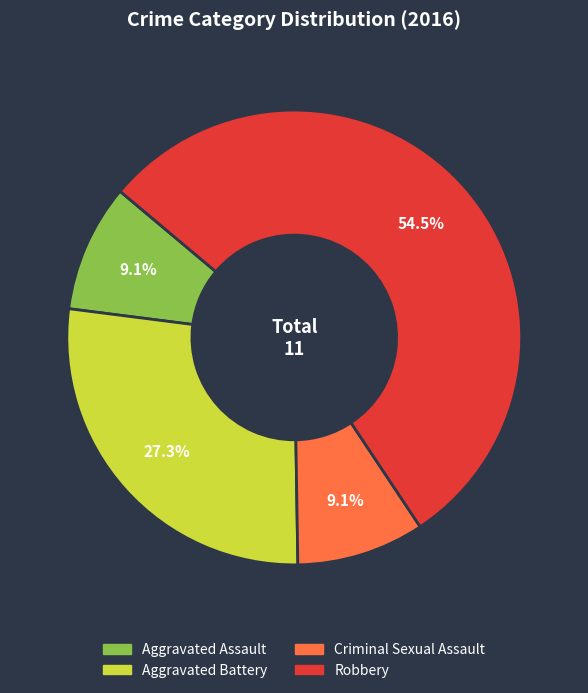

What is the largest slice in the pie chart?

Robbery